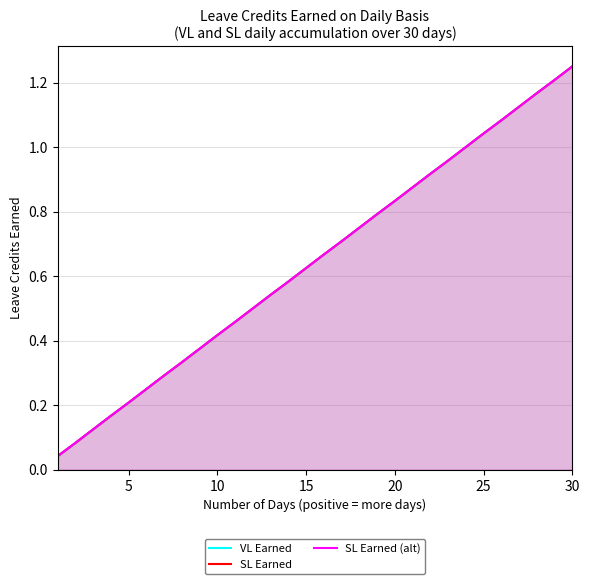

True or false: SL Earned and SL Earned (alt) cross at least once.

False